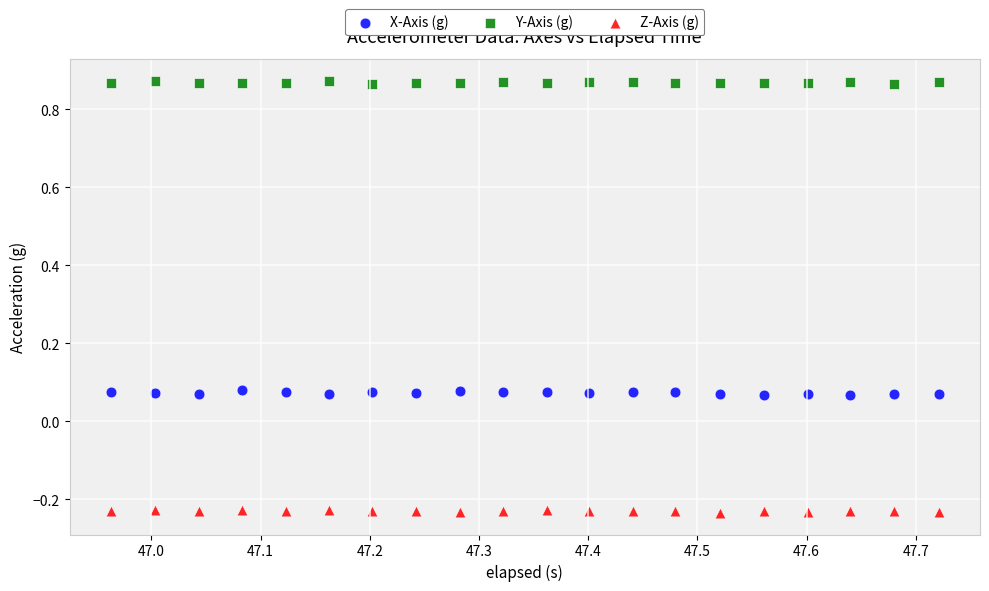

Which series contains the highest Y value?

Y-Axis (g)